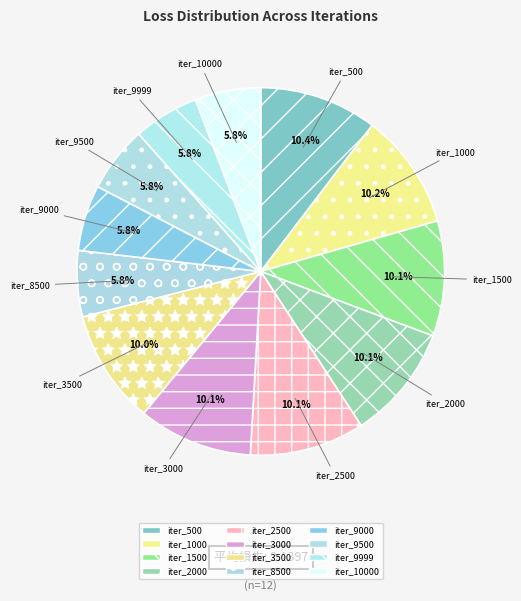

Is there a majority slice in this chart?

No